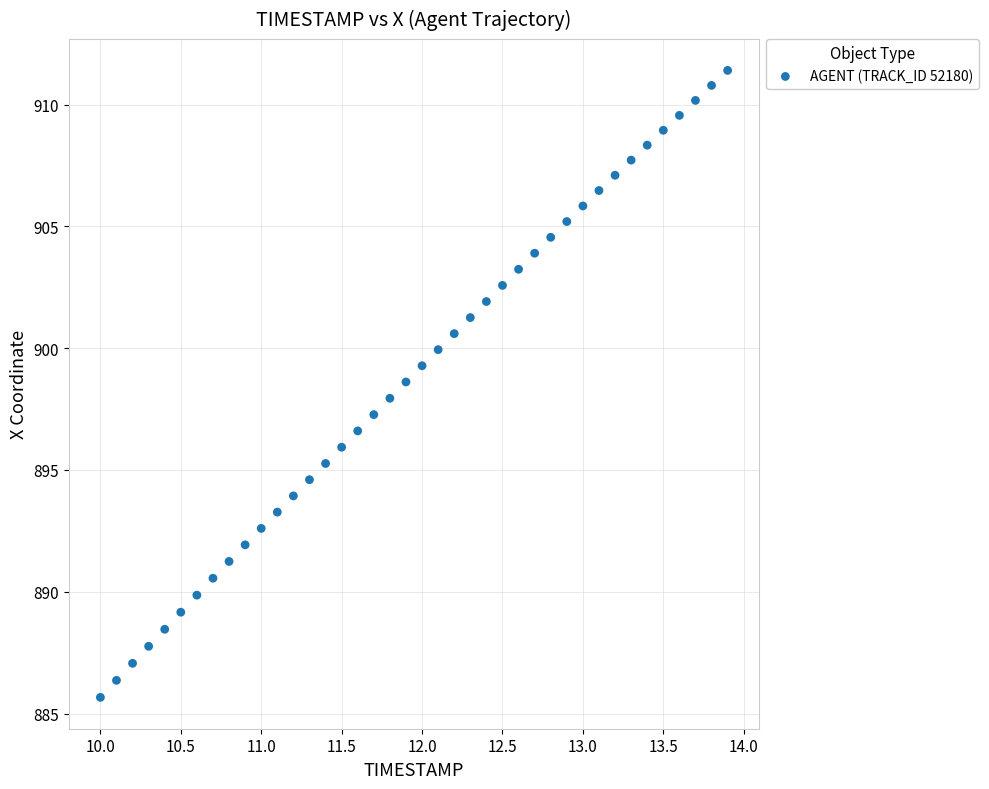

What is the range of Y values (max minus min)?

25.7